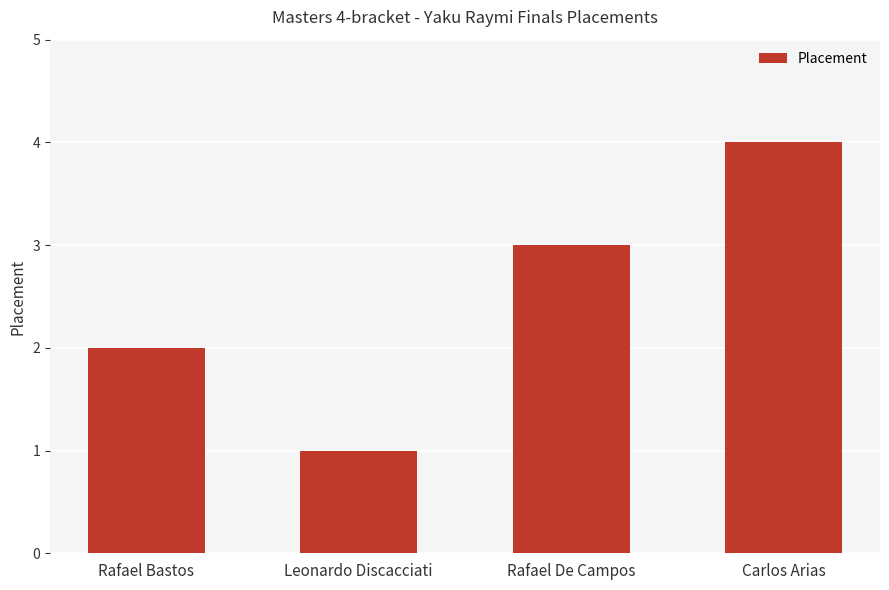

List the labels in order of value, smallest first.

Leonardo Discacciati, Rafael Bastos, Rafael De Campos, Carlos Arias